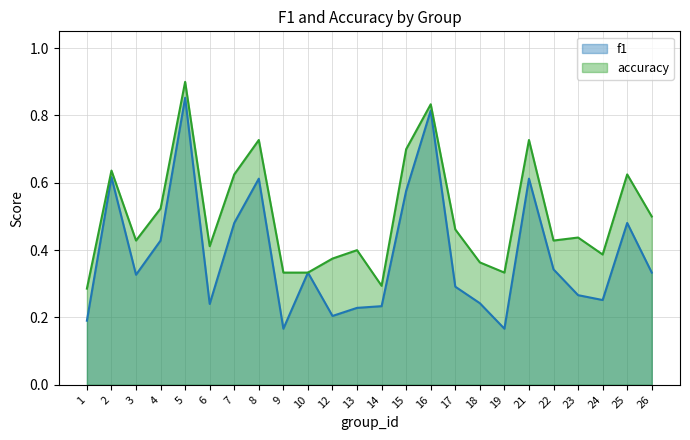

What is the difference between the maximum and minimum values in the f1 series?

0.7